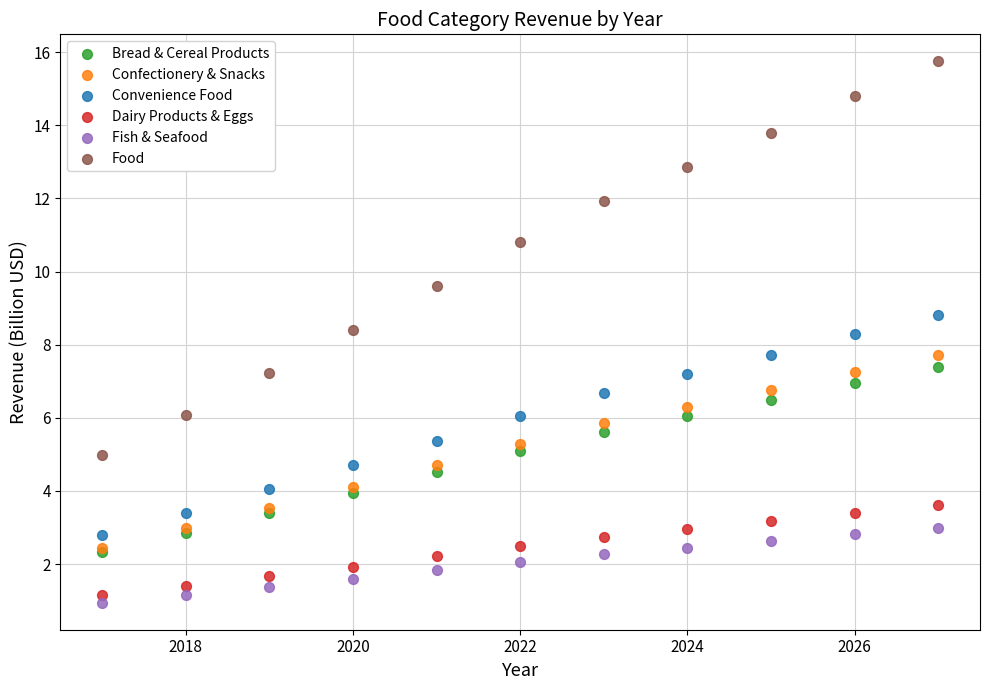

What are all the series names shown in the legend?

Bread & Cereal Products, Confectionery & Snacks, Convenience Food, Dairy Products & Eggs, Fish & Seafood, Food